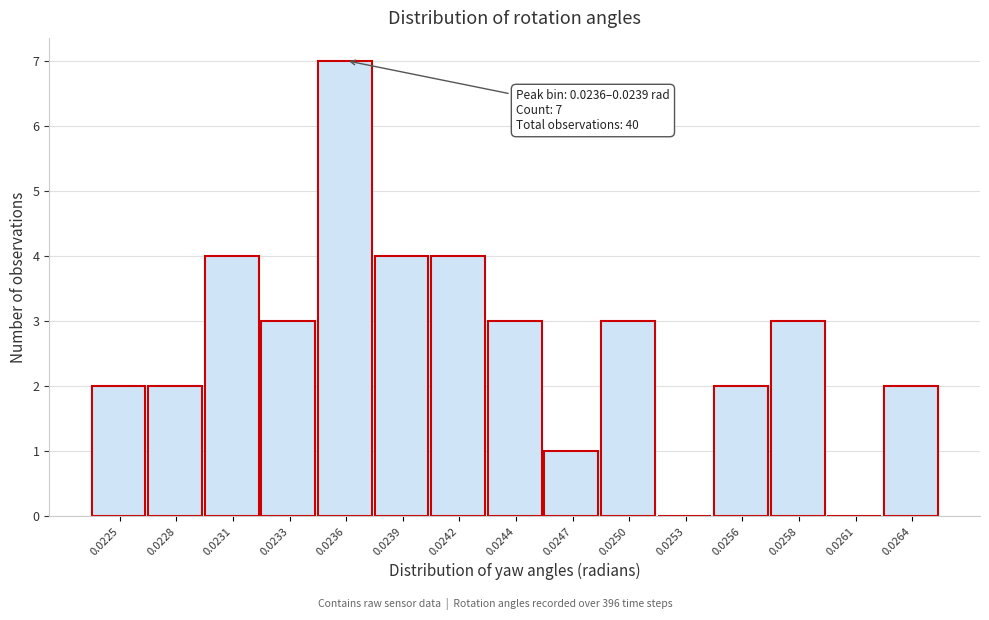

Reading left to right, what are all the values shown in this chart?

0.0225=2	0.0228=2	0.0231=4	0.0233=3	0.0236=7	0.0239=4	0.0242=4	0.0244=3	0.0247=1	0.0250=3	0.0253=0	0.0256=2	0.0258=3	0.0261=0	0.0264=2